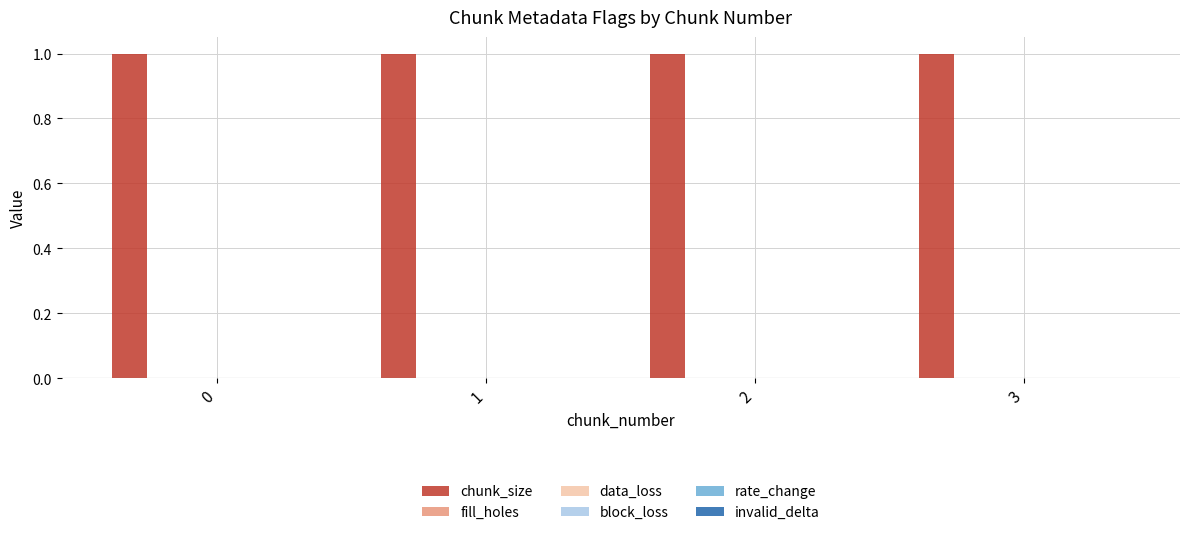

Which has a higher value, 2 or 1?

2